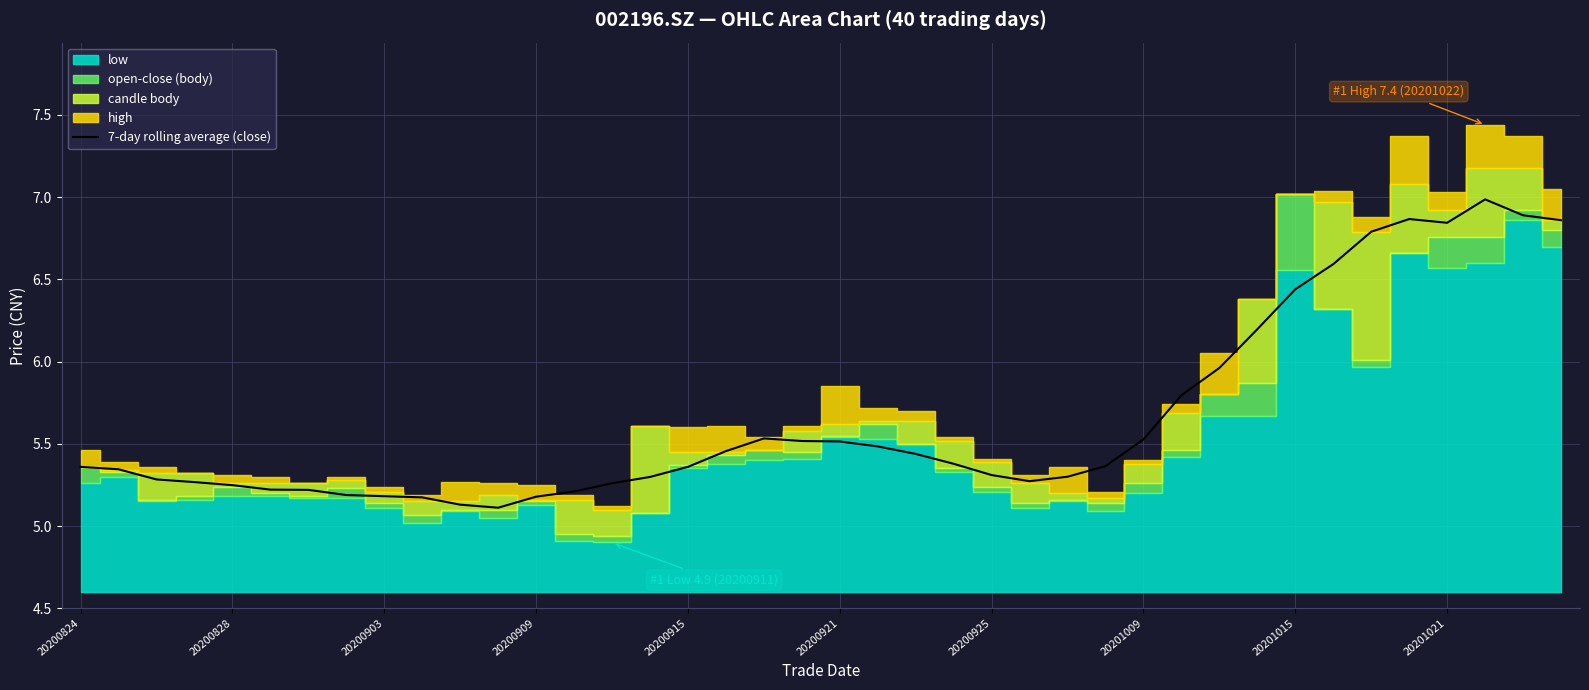

True or false: the data shows 1.9 at 15.

False